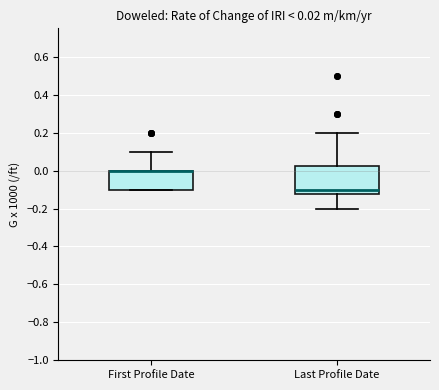

Which box is the tallest, from its lower edge to its upper edge?

Last Profile Date